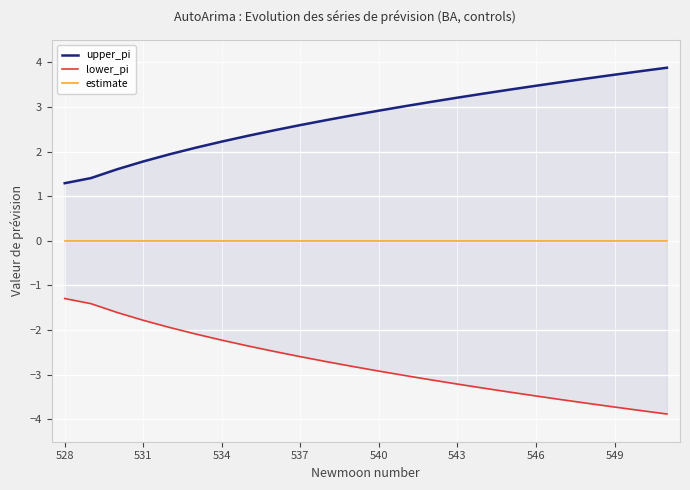

What is the difference between the maximum and minimum values in the lower_pi series?

2.6